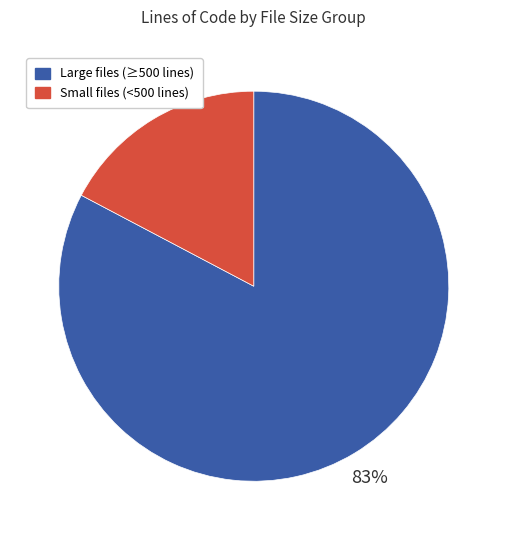

Is there a majority slice in this chart?

Yes